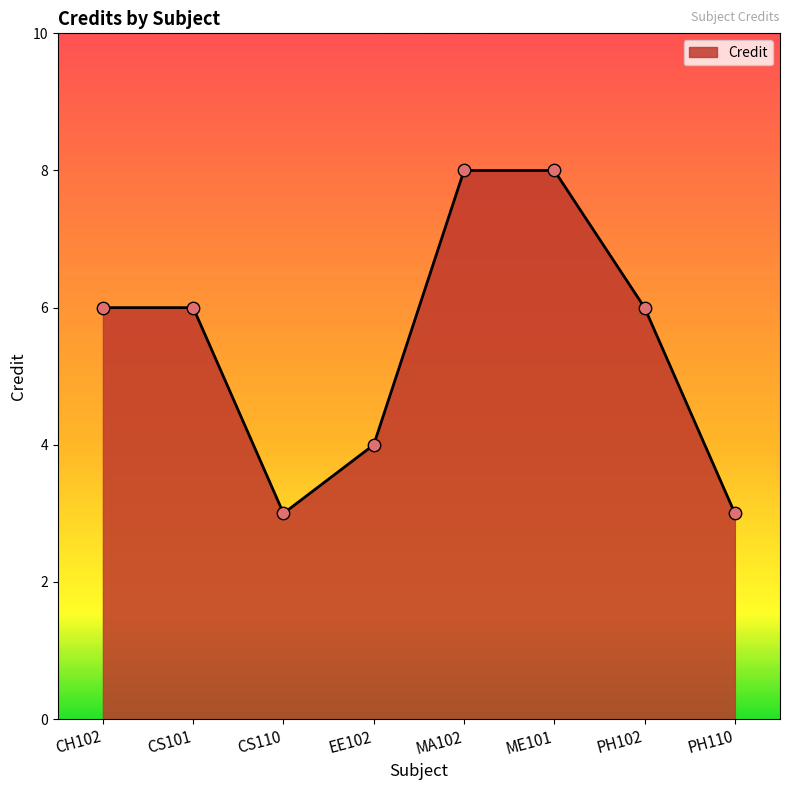

What is the change in value from CS110 to MA102?

+5